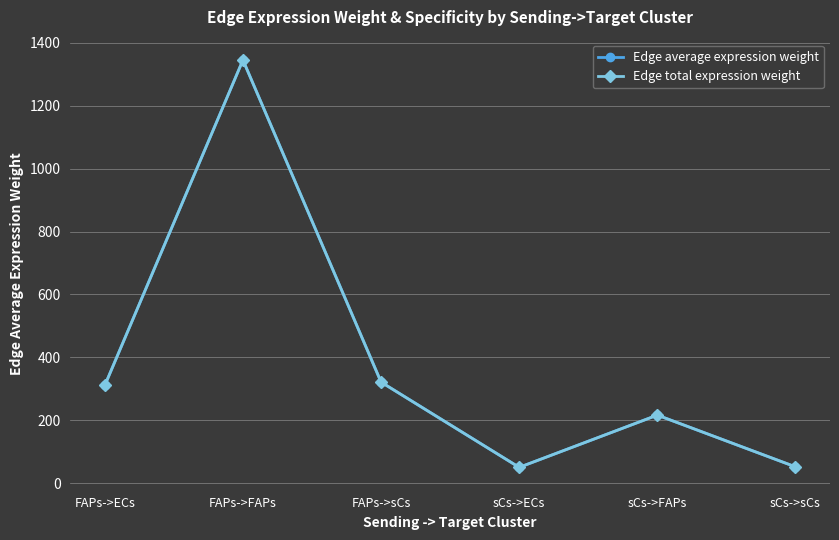

Where does the Edge total expression weight series first go above 310?

FAPs->ECs